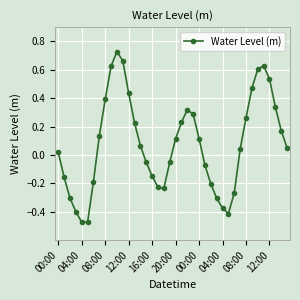

How many categories are shown in the chart?

40